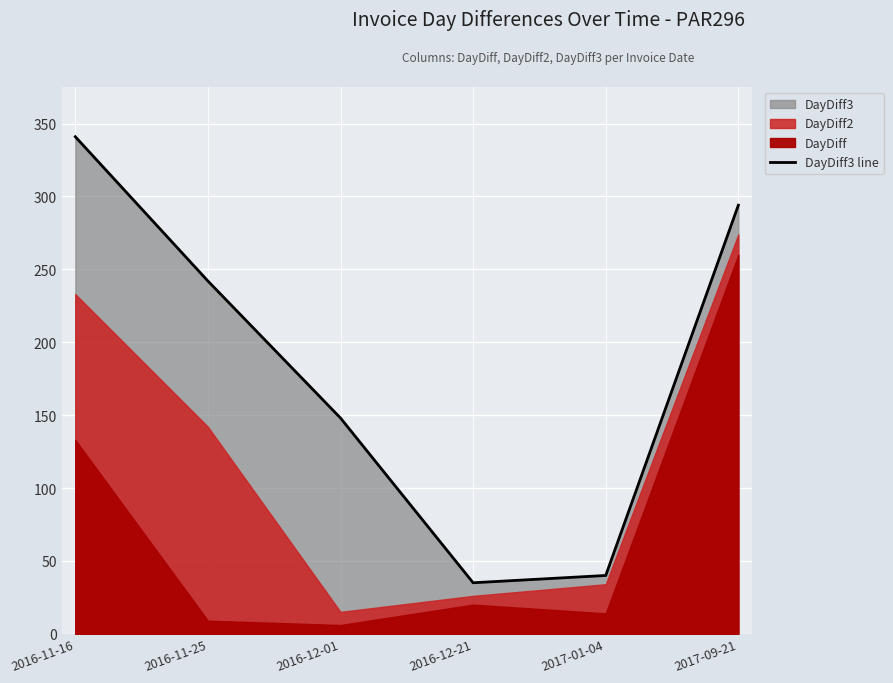

What is the sum of the values at 2016-11-25 and 2017-01-04?

282